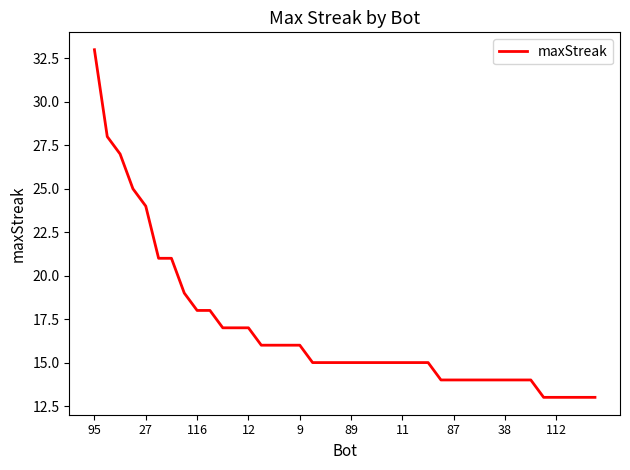

What is the maximum value shown in the chart?

33